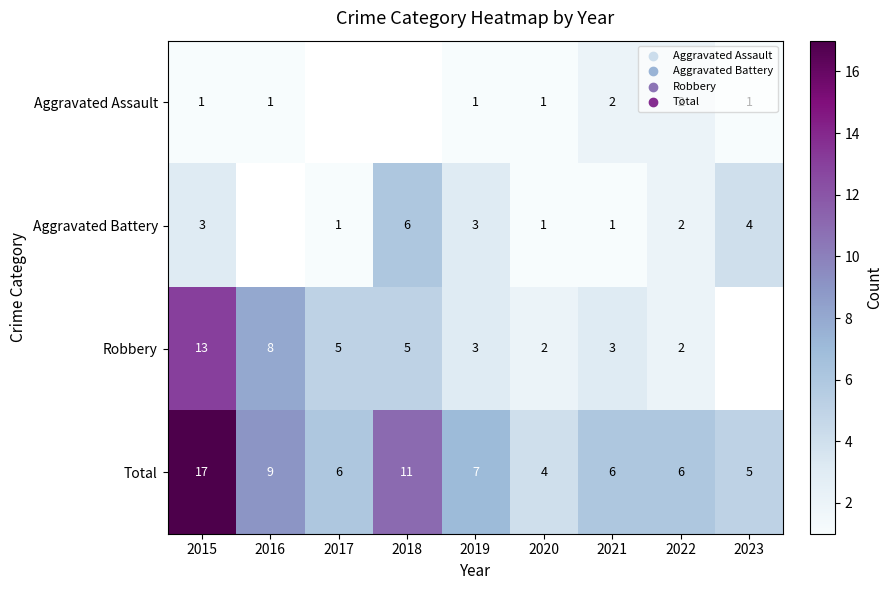

What is the total value across all series at 2020?

8.0